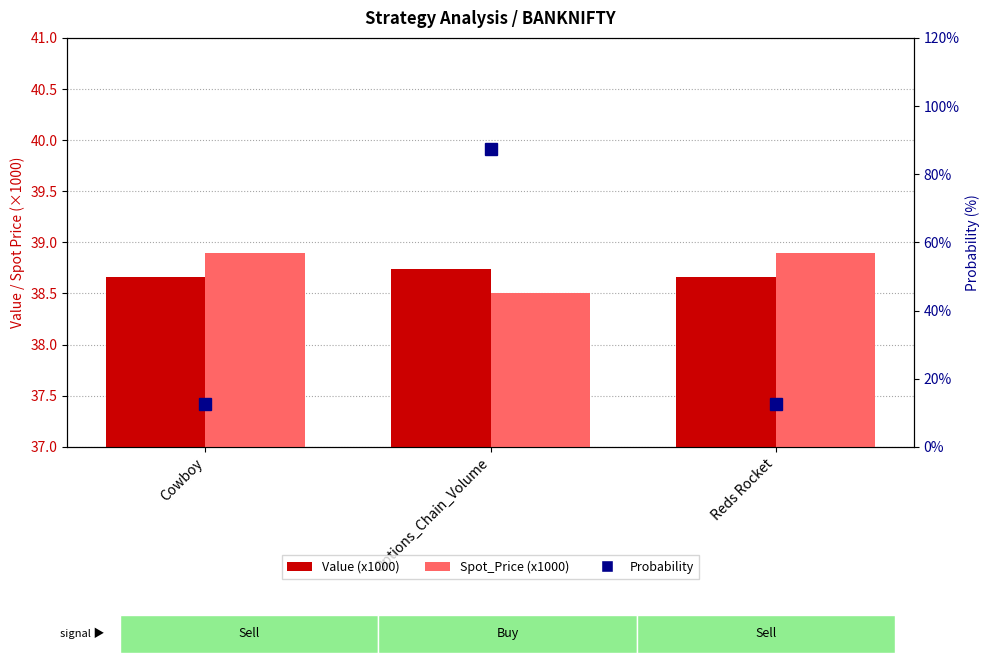

What is the spread (max minus min) of values at Cowboy?

26.4